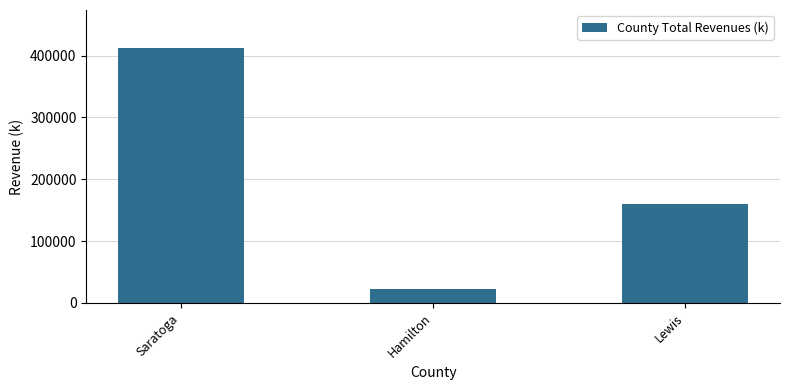

What is the change in value from Hamilton to Lewis?

+137439.8